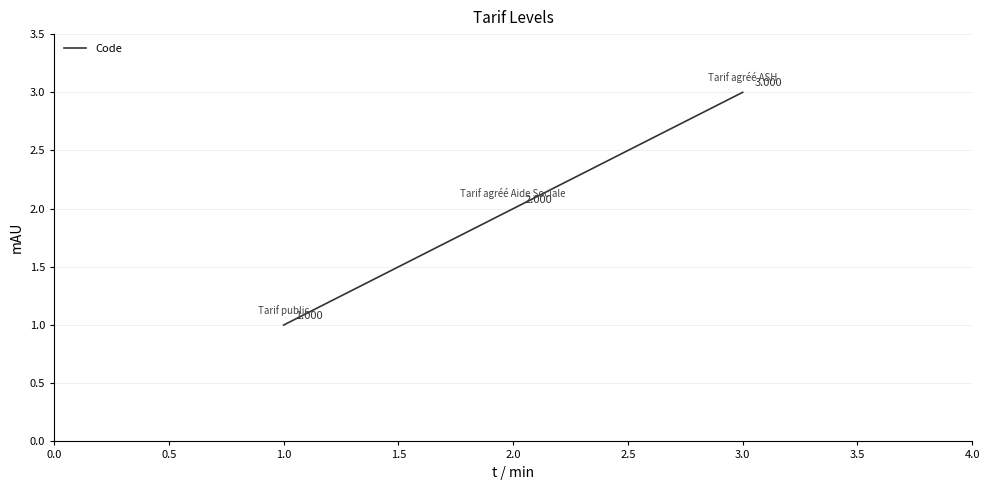

At which category does the chart reach its peak across all series?

3.0